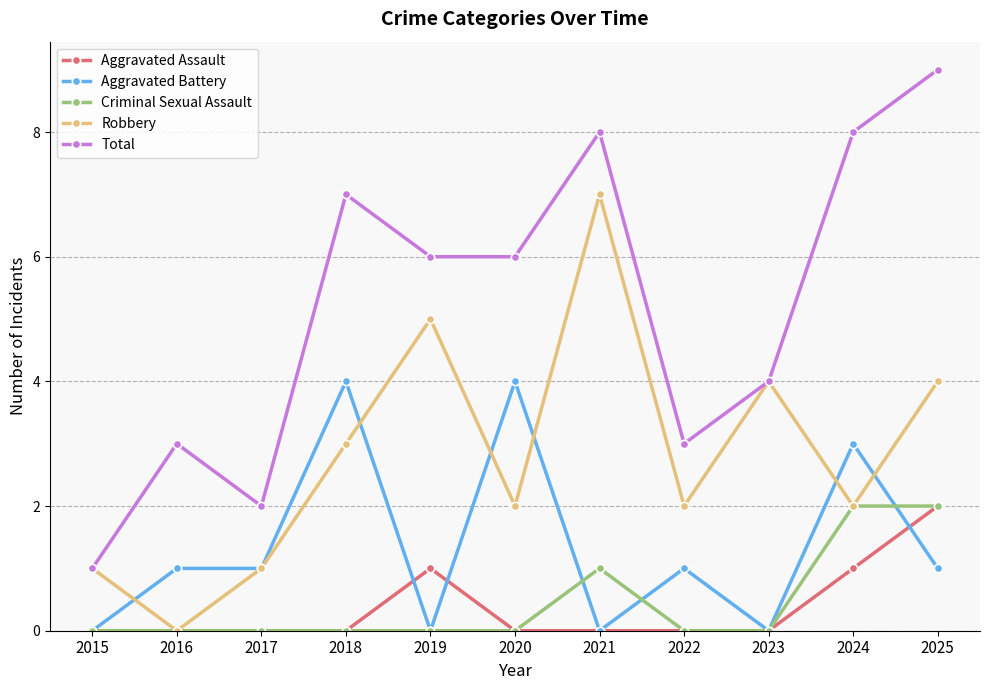

True or false: Aggravated Battery and Robbery intersect in this chart.

True